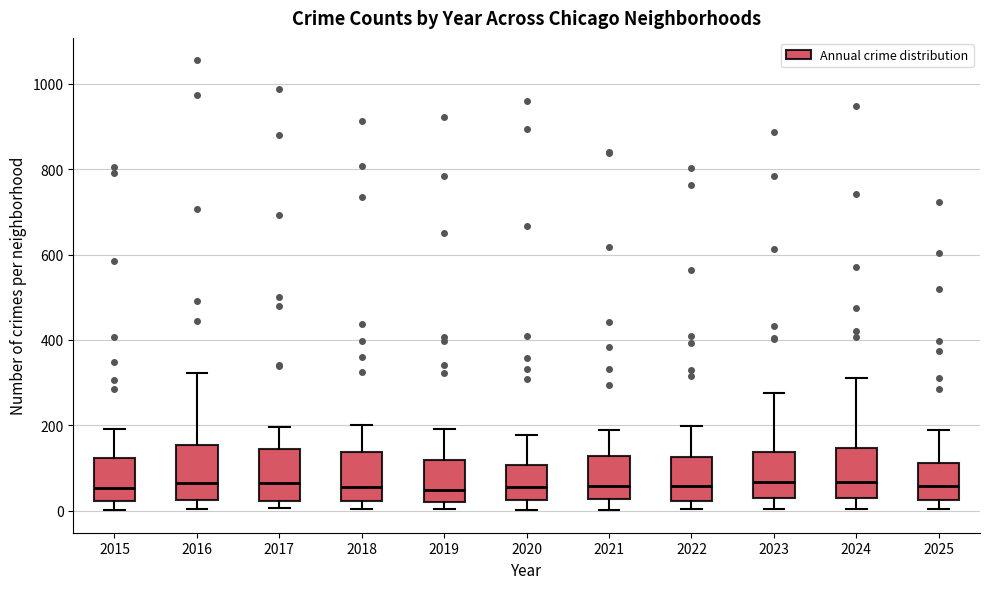

Reading left to right, read every box against the y-axis: the position of its median line, the range the box covers, and the ends of its whiskers. The values are not printed on the chart, so give them approximately, as read against the axis.

2015: median 60, box 20 to 120, whiskers 0 to 200
2016: median 60, box 20 to 160, whiskers 0 to 320
2017: median 60, box 20 to 140, whiskers 0 to 200
2018: median 60, box 20 to 140, whiskers 0 to 200
2019: median 40, box 20 to 120, whiskers 0 to 200
2020: median 60, box 20 to 100, whiskers 0 to 180
2021: median 60, box 20 to 120, whiskers 0 to 180
2022: median 60, box 20 to 120, whiskers 0 to 200
2023: median 60, box 20 to 140, whiskers 0 to 280
2024: median 60, box 40 to 140, whiskers 0 to 320
2025: median 60, box 20 to 120, whiskers 0 to 200